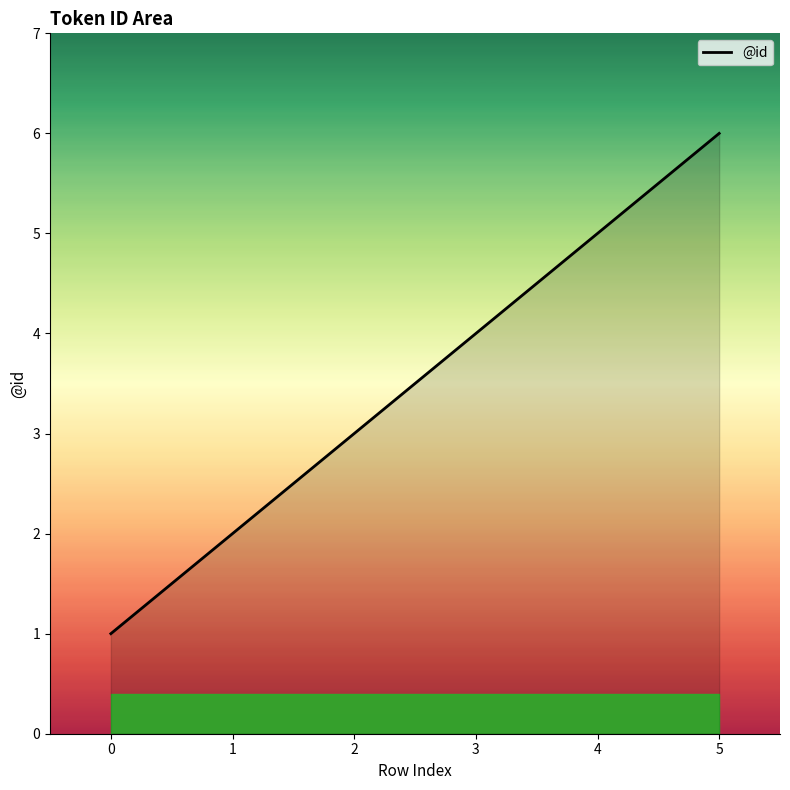

List the labels in order of value, smallest first.

0, 1, 2, 3, 4, 5